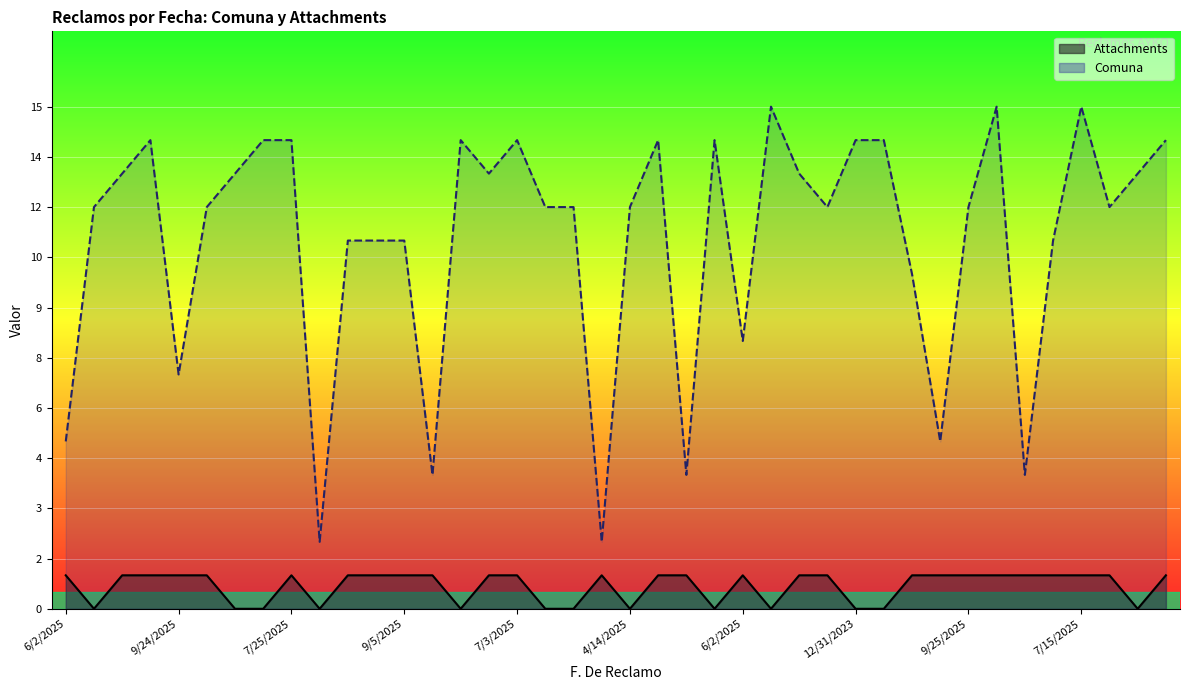

In Attachments, how many points are lower than both neighbors (excluding endpoints)?

7